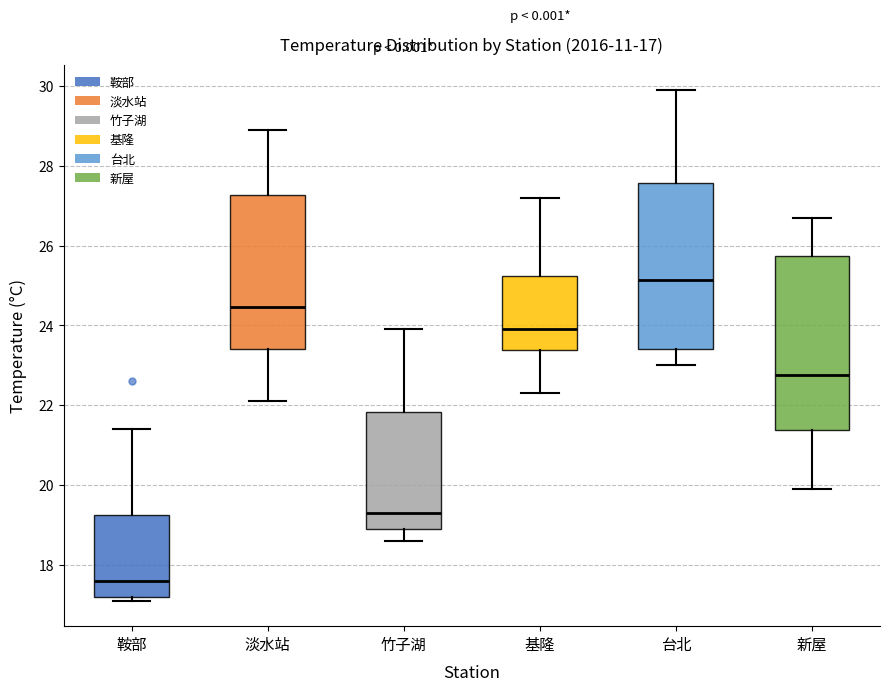

Which box's median line is the lowest?

鞍部